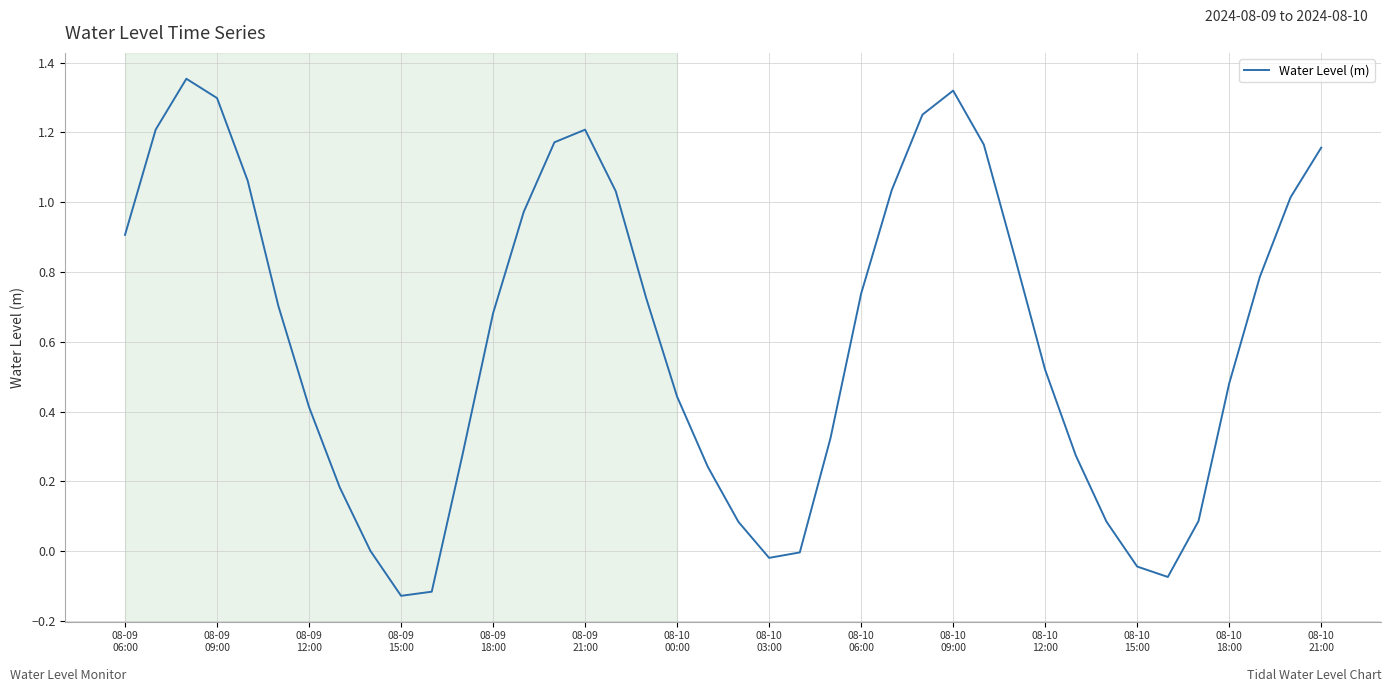

What is the difference between the maximum and minimum values?

1.5